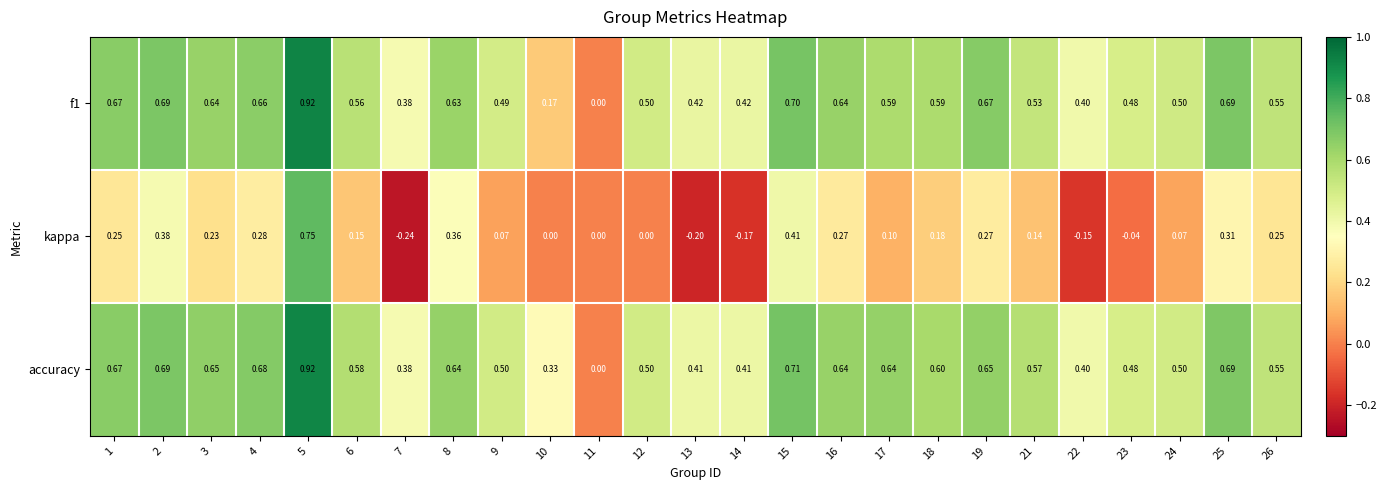

Is the value of accuracy at 23 greater than the value of kappa at 12?

Yes